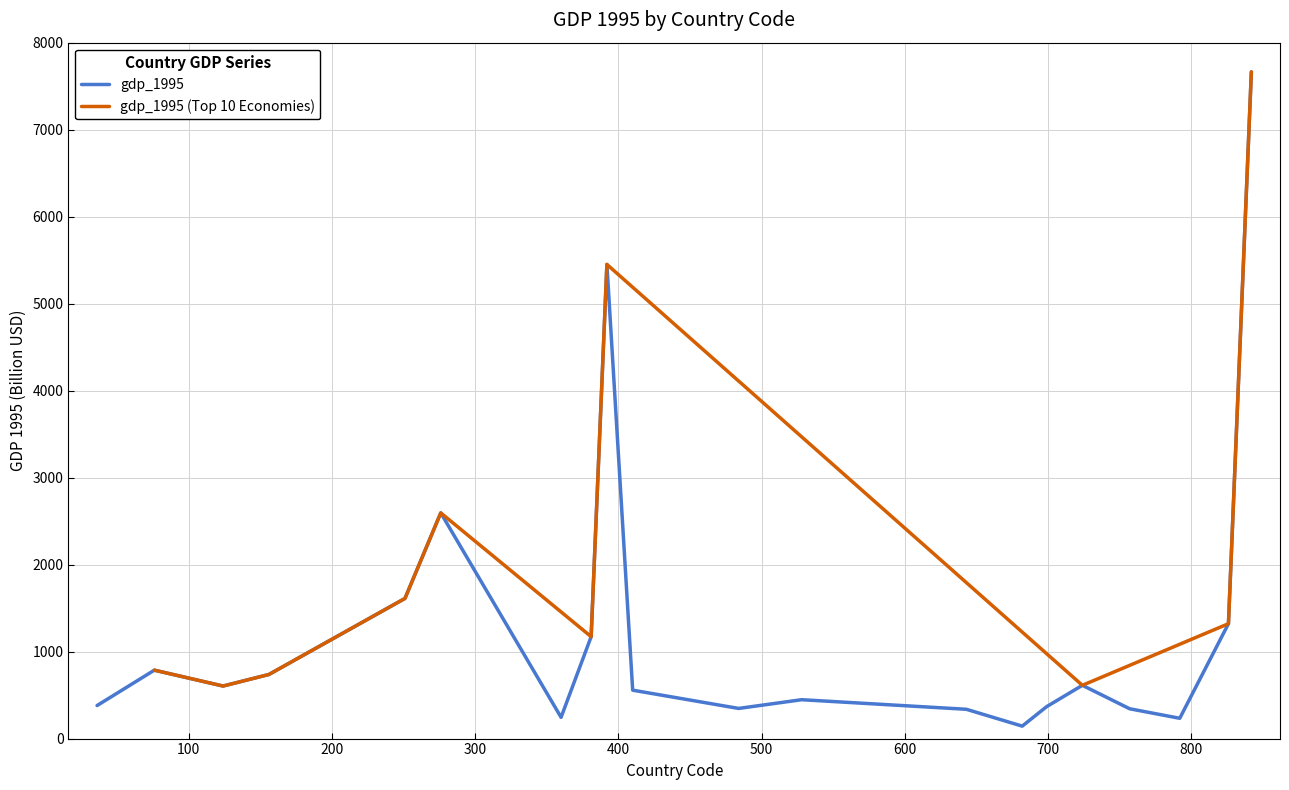

Which category has the lowest value across all series?

682